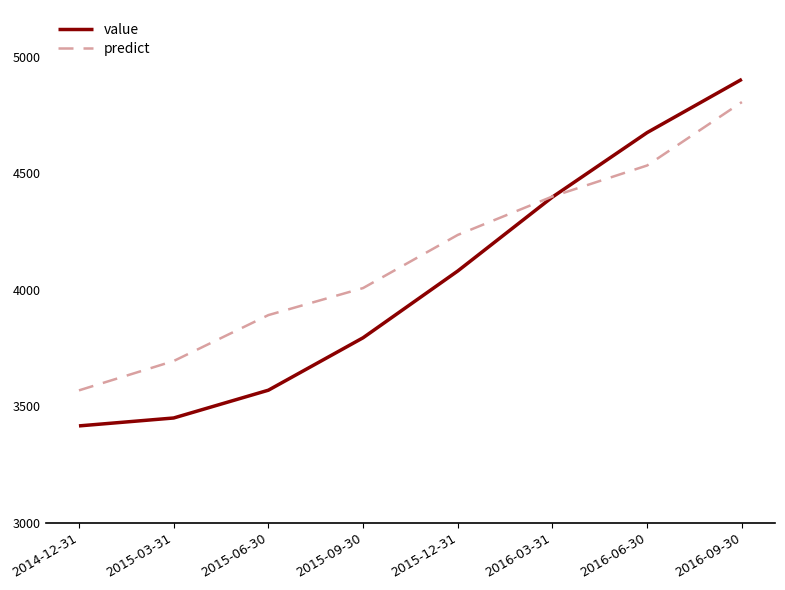

What is the maximum value shown in the chart?

4902.8